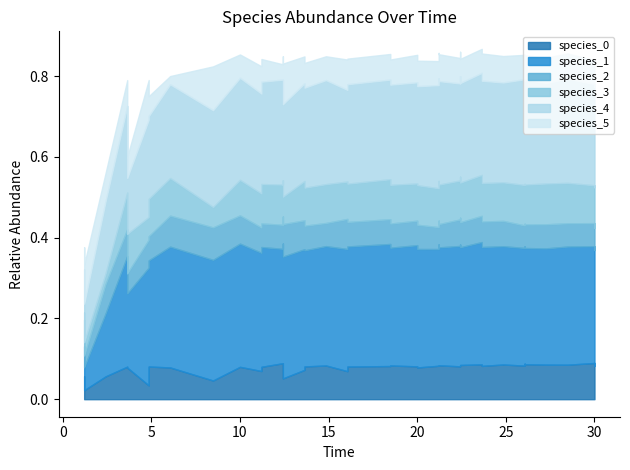

Rank the series by their maximum value, from highest to lowest.

species_1, species_4, species_5, species_3, species_0, species_2